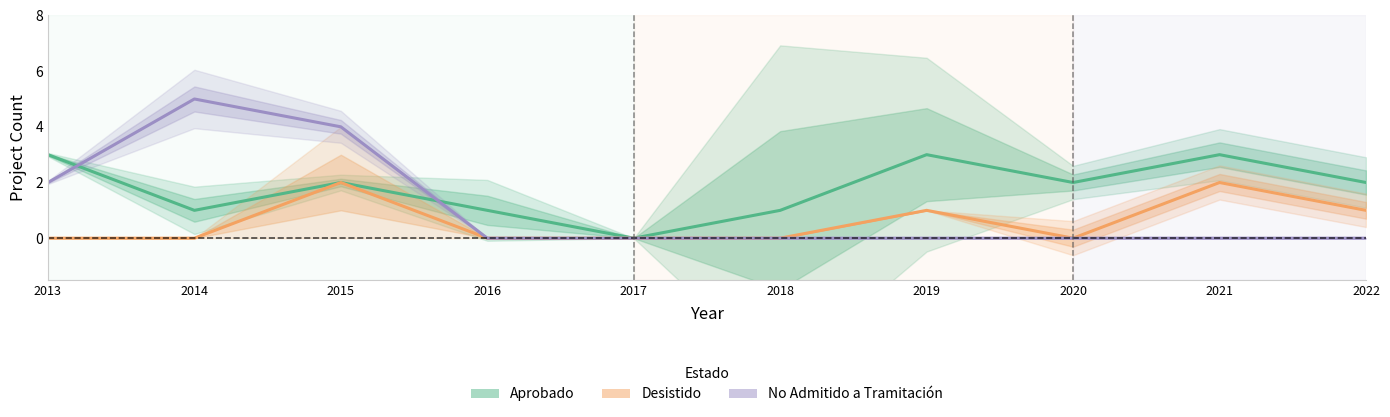

True or false: Desistido and No Admitido a Tramitación cross at least once.

False